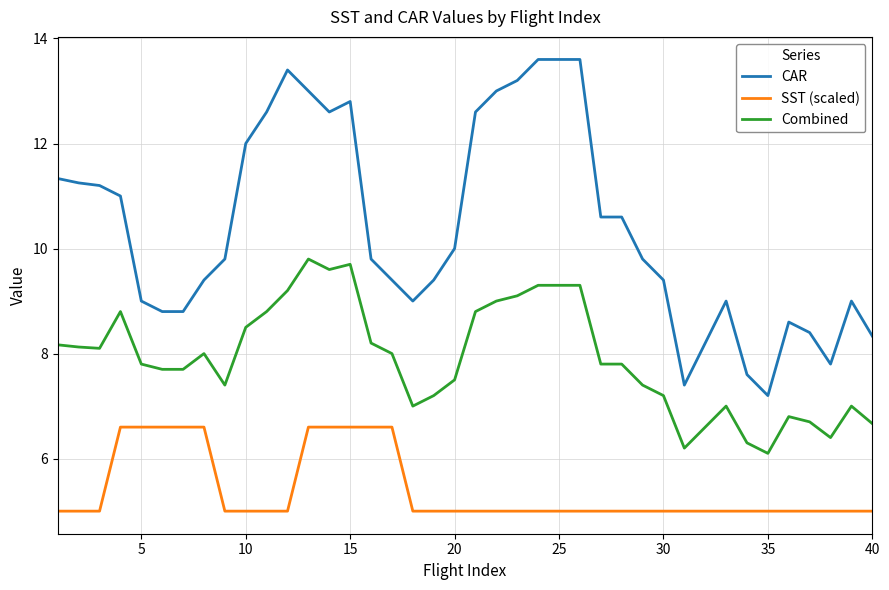

Does the chart display data point markers on the line(s)?

No